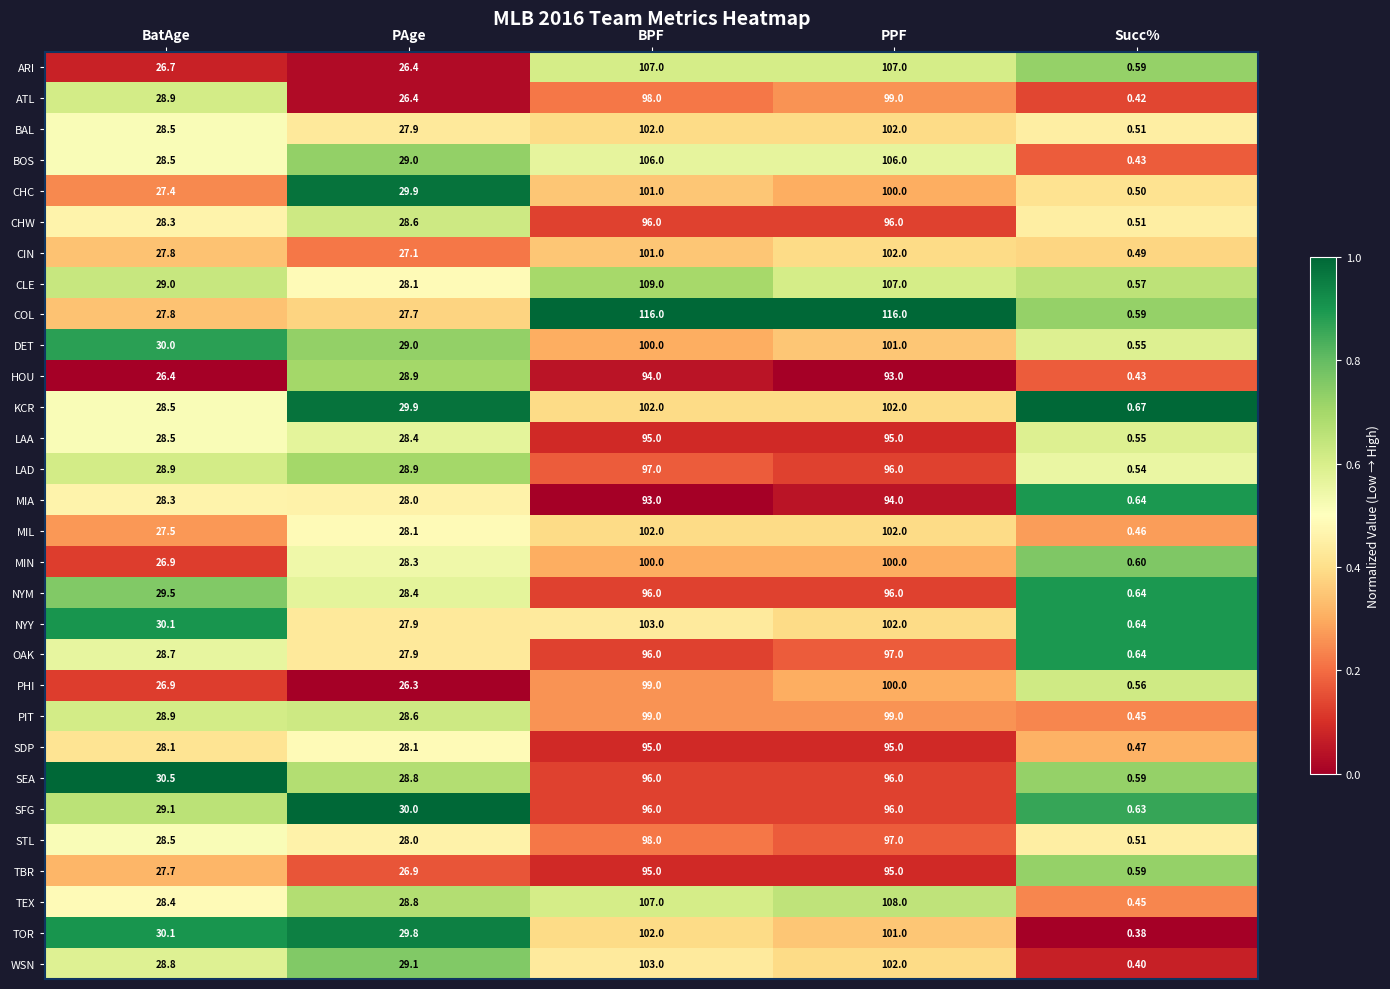

What is the difference between the highest and lowest values at PPF?

23.0